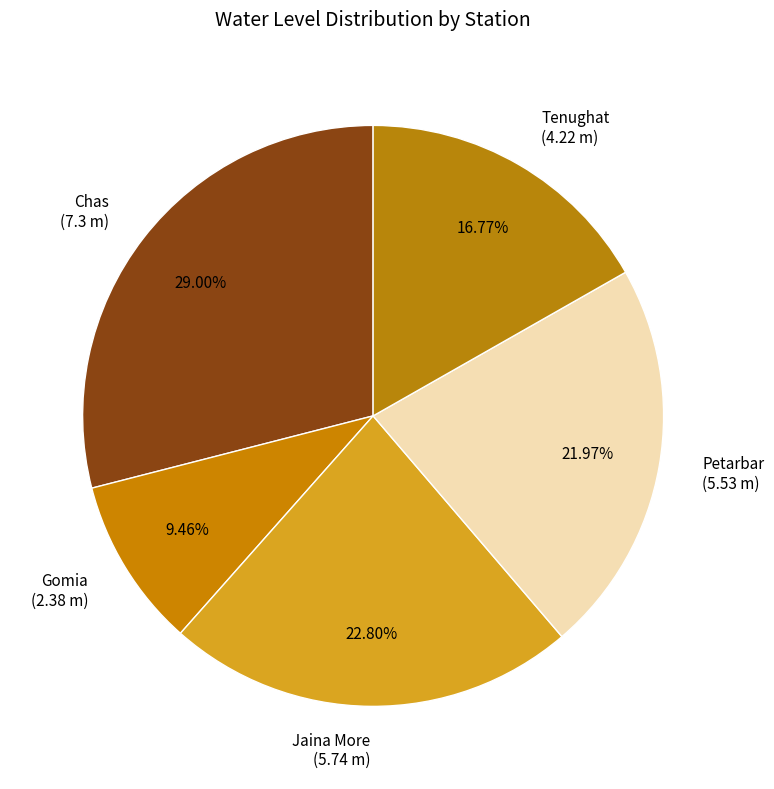

Count the number of slices in the pie.

5